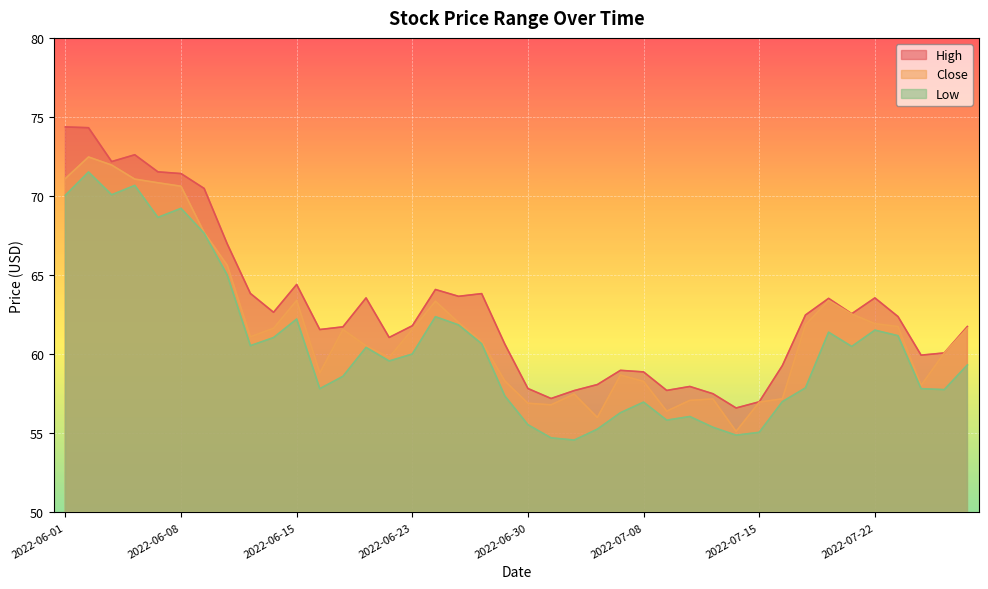

How many data points does each series have?

40